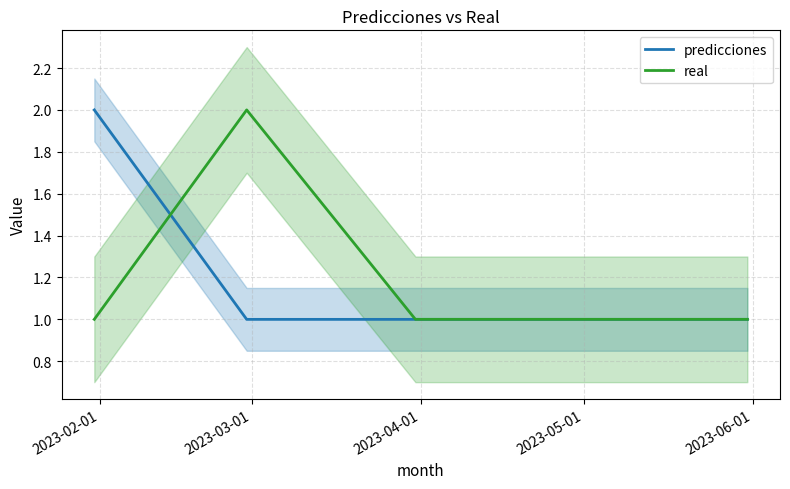

Does the chart display data point markers on the line(s)?

No